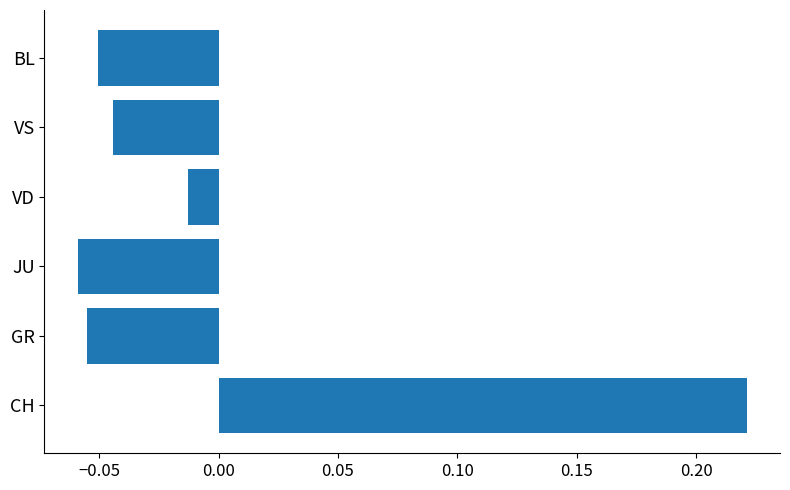

What is the difference between the maximum and minimum values?

0.3